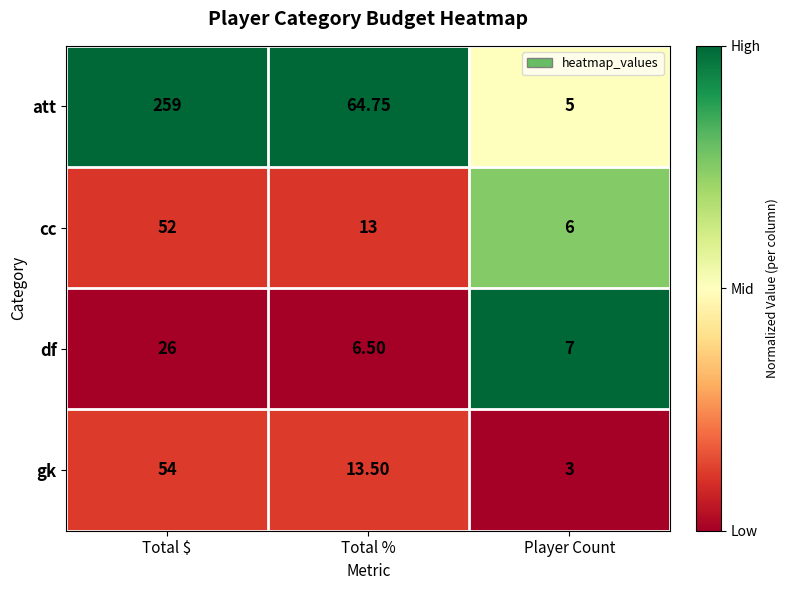

Rank the series at Total $ from highest to lowest value.

att, gk, cc, df